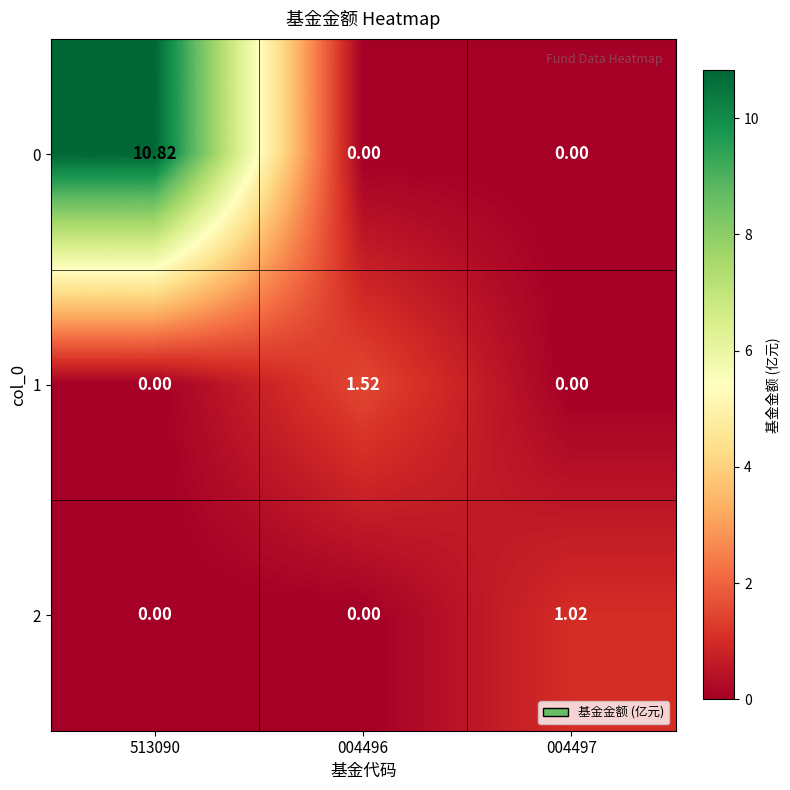

Which series has the largest range (max minus min)?

0